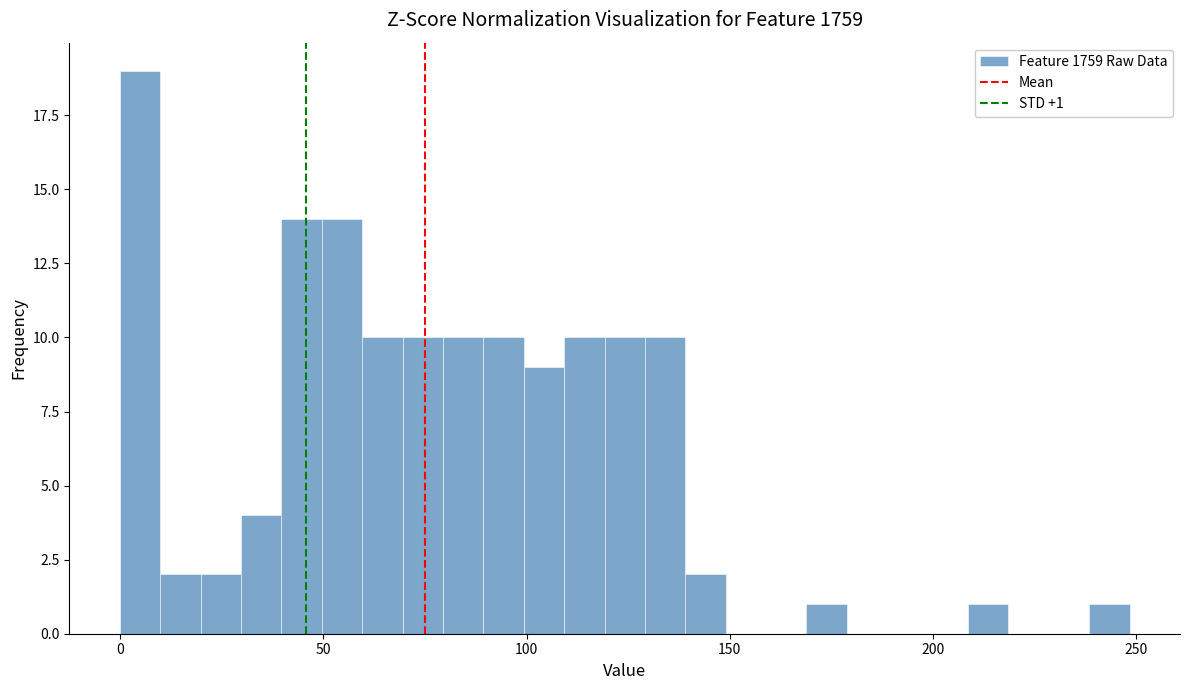

Around what value on the x-axis is the tallest bar? Give the approximate position of its centre, as read against the axis.

5